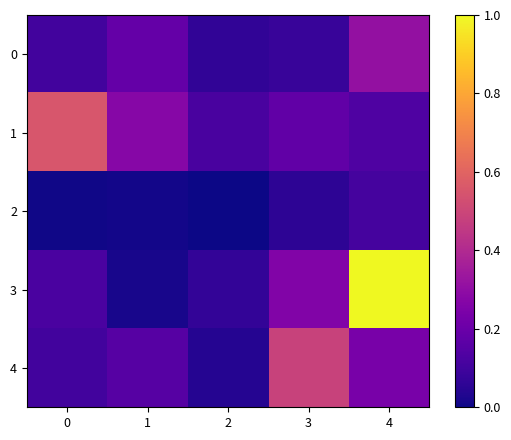

Reading left to right, transcribe all the data shown in this chart.

0: 0=0.1	1=0.2	2=0.1	3=0.1	4=0.3
1: 0=0.6	1=0.3	2=0.1	3=0.2	4=0.1
2: 0=0.0	1=0.0	2=0.0	3=0.1	4=0.1
3: 0=0.1	1=0.0	2=0.1	3=0.3	4=1.0
4: 0=0.1	1=0.2	2=0.0	3=0.5	4=0.2